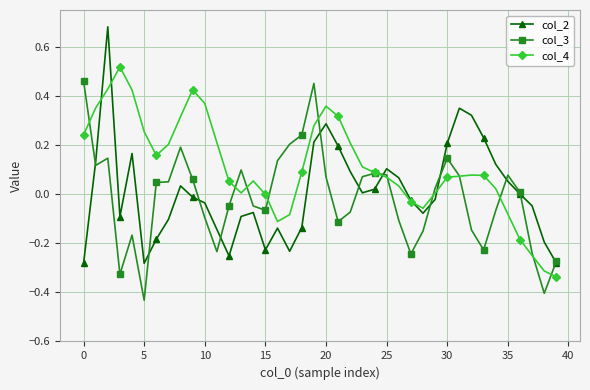

Which series has the largest range (max minus min)?

col_2